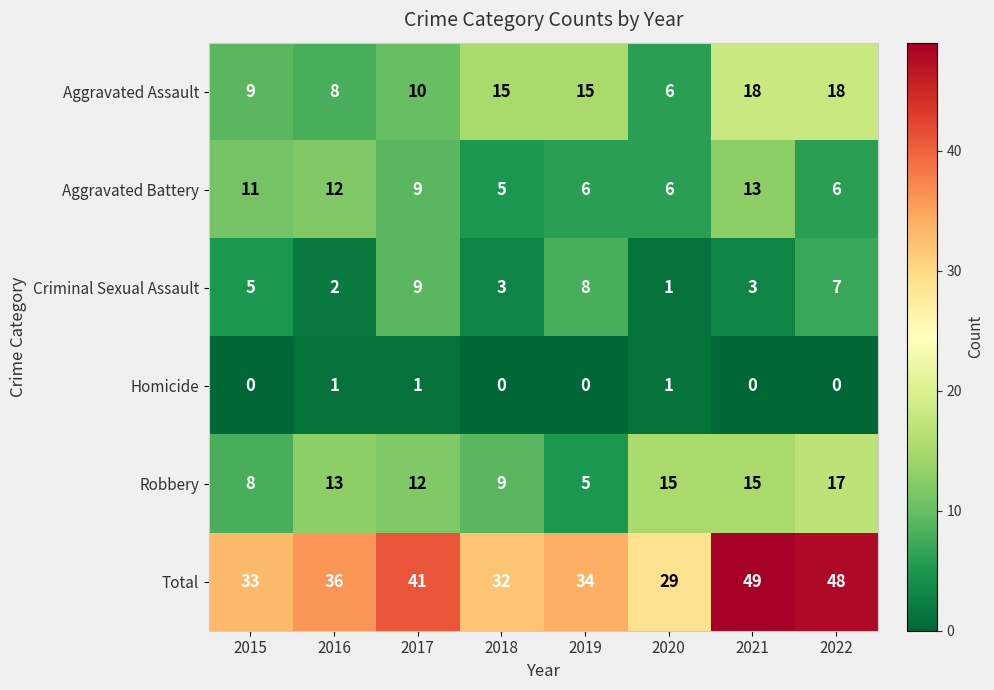

Between 2020 and 2022, which series saw the biggest shift?

Total